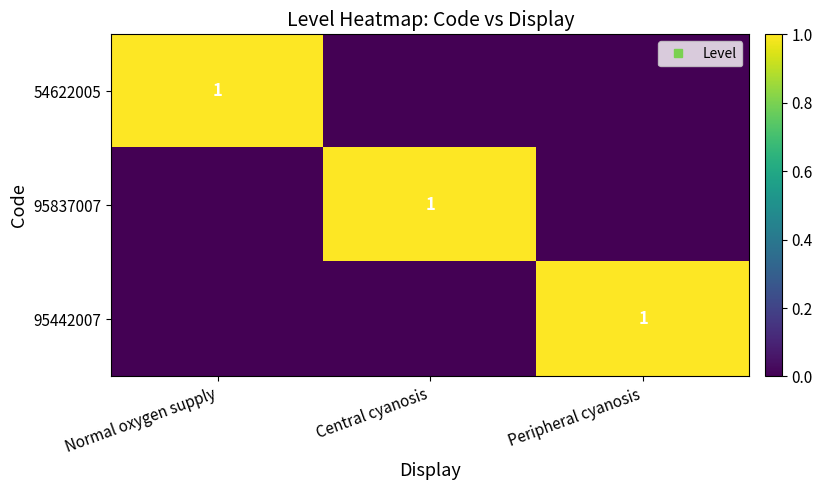

What is the sum of all 54622005 values?

1